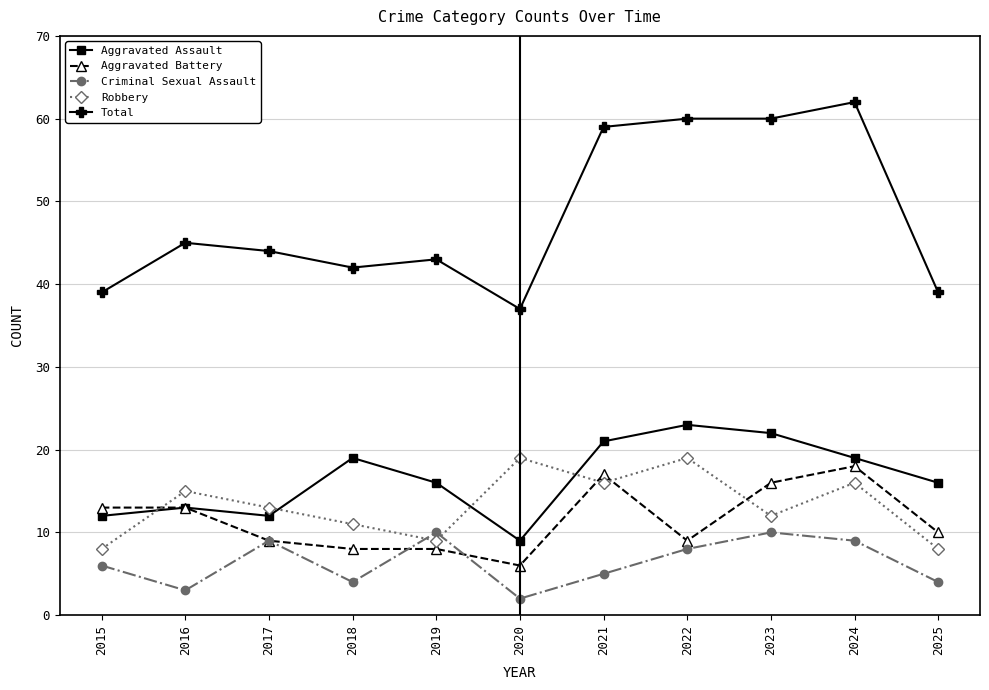

How many interior local valleys does the Criminal Sexual Assault series have?

3